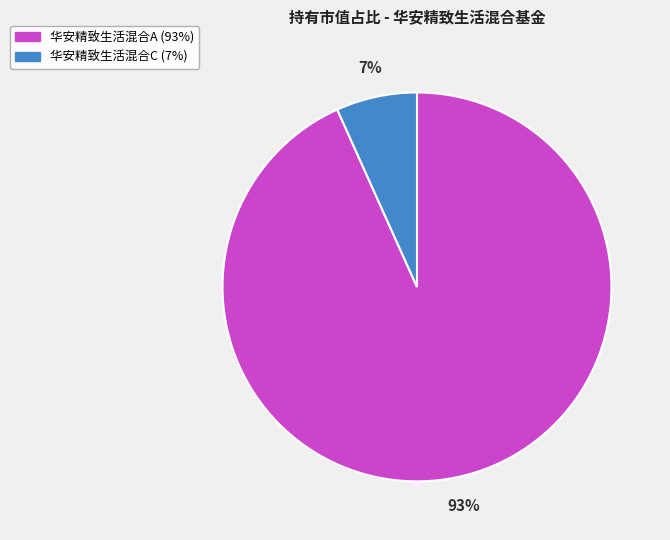

Is there any slice that represents more than half of the pie?

Yes